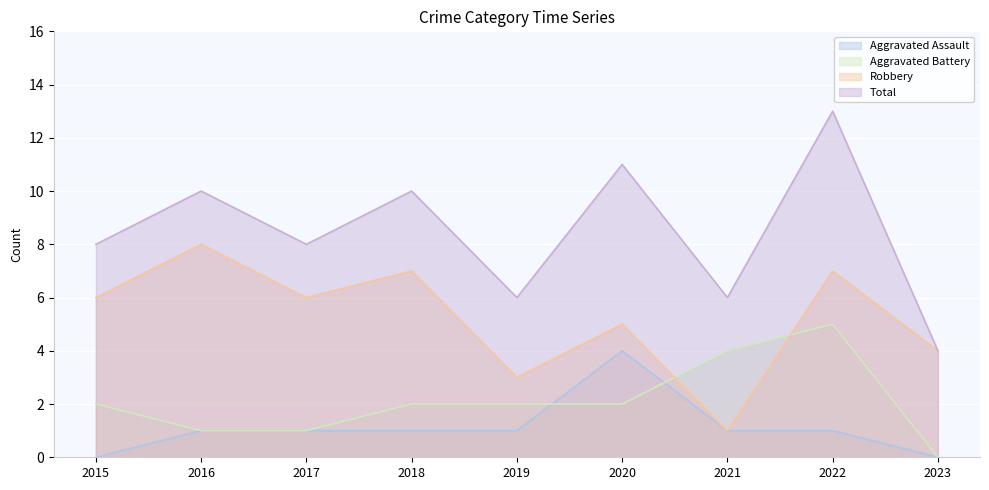

What are all the series names shown in the legend?

Aggravated Assault, Aggravated Battery, Robbery, Total